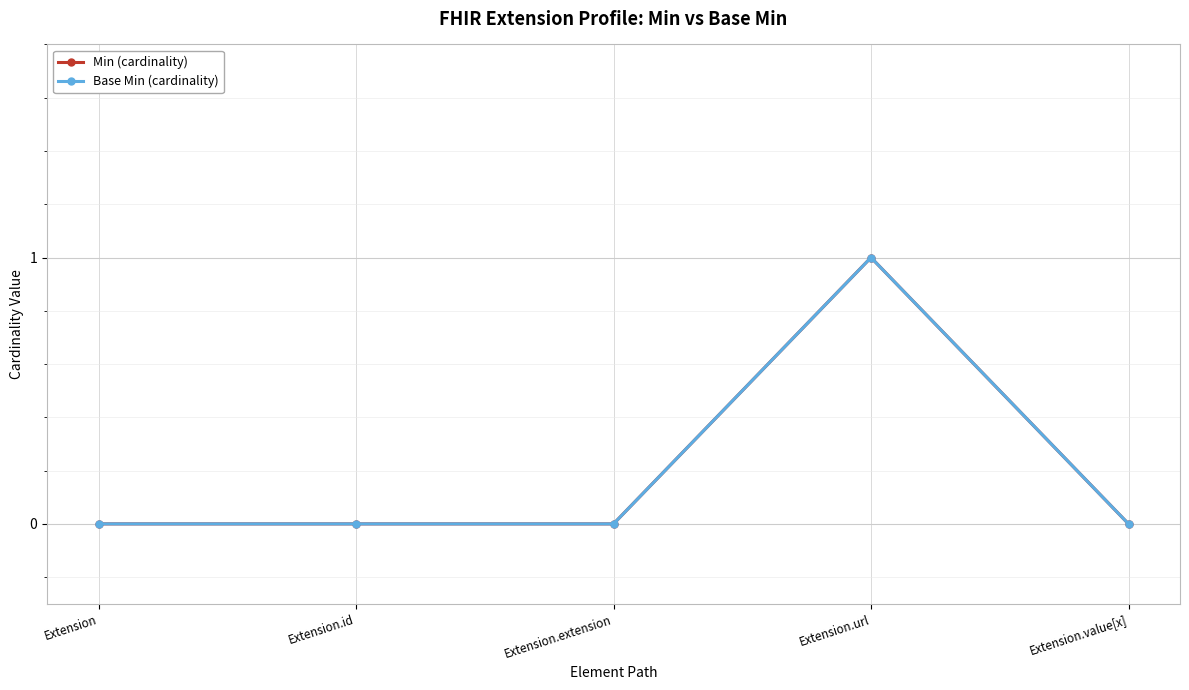

The value of Min (cardinality) at Extension.url is 1. True or false?

True